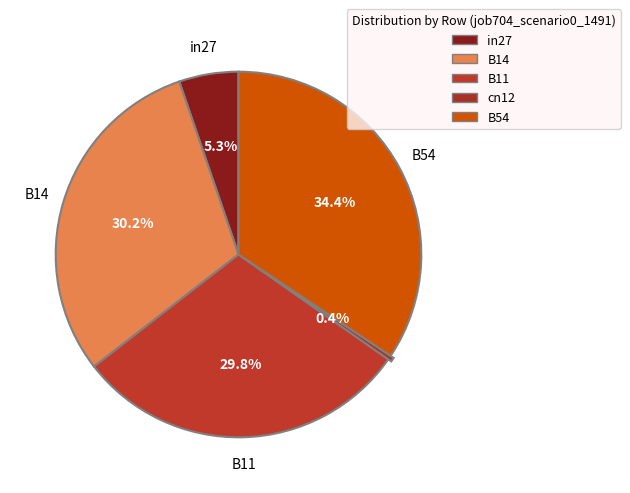

How many segments does this pie chart have?

5